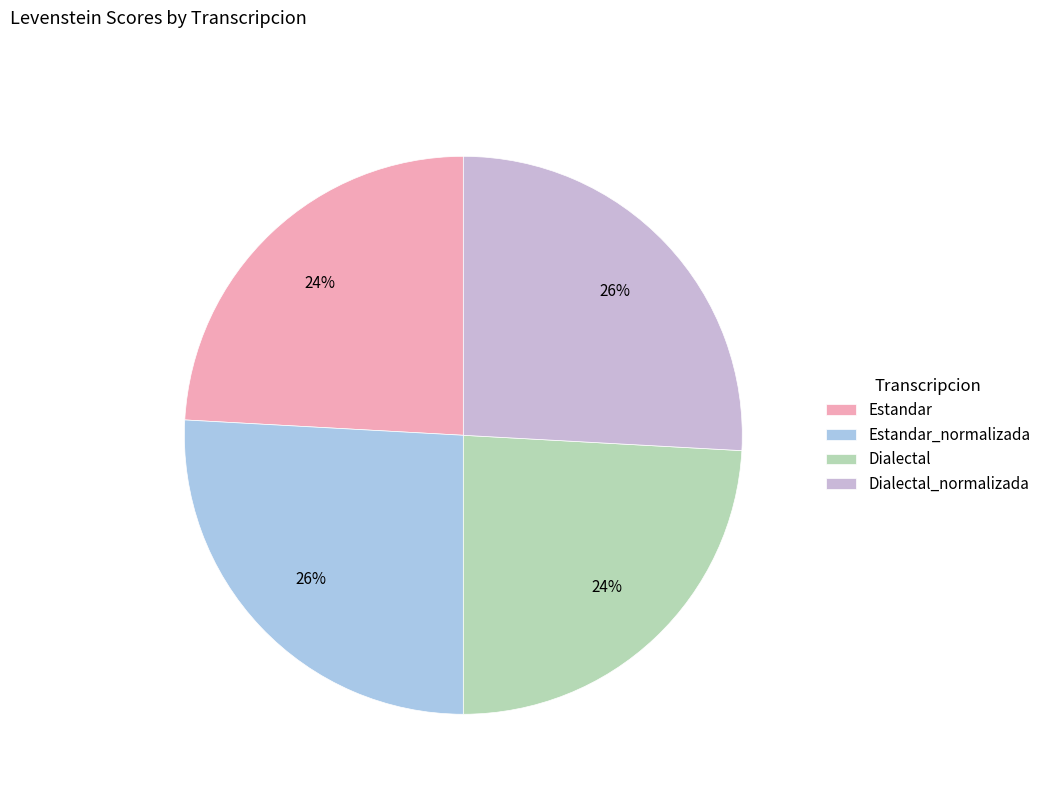

Is it true that Estandar is 13% of the pie?

False